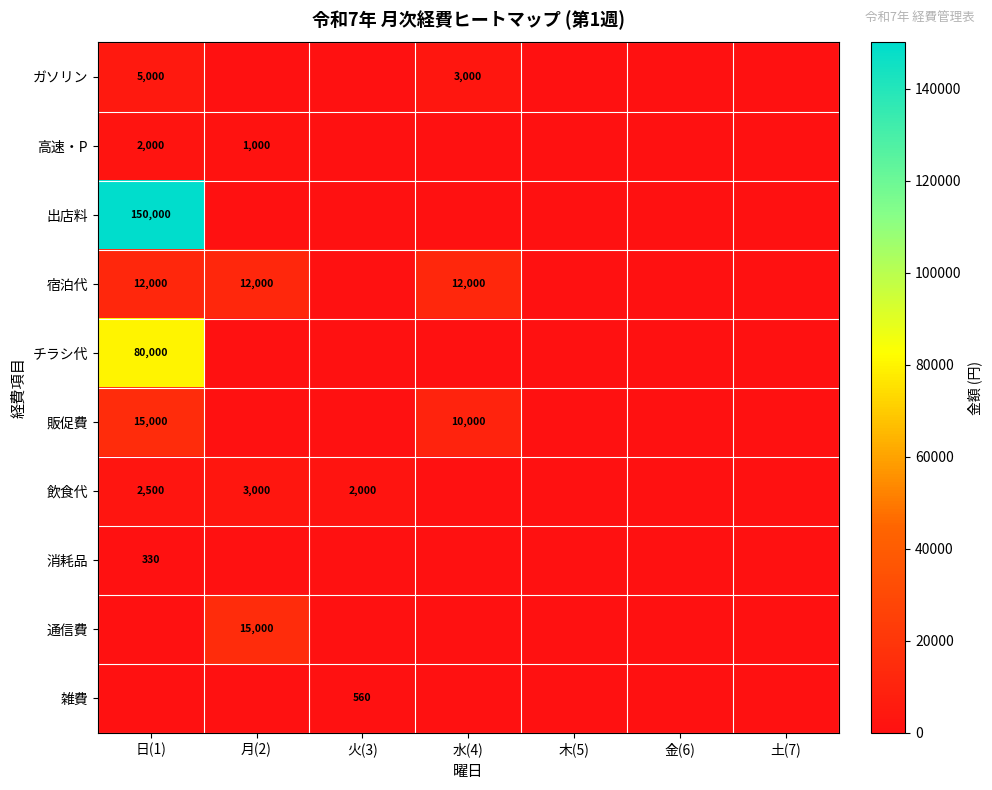

True or false: 宿泊代 has a value of 12000 at 月(2).

True